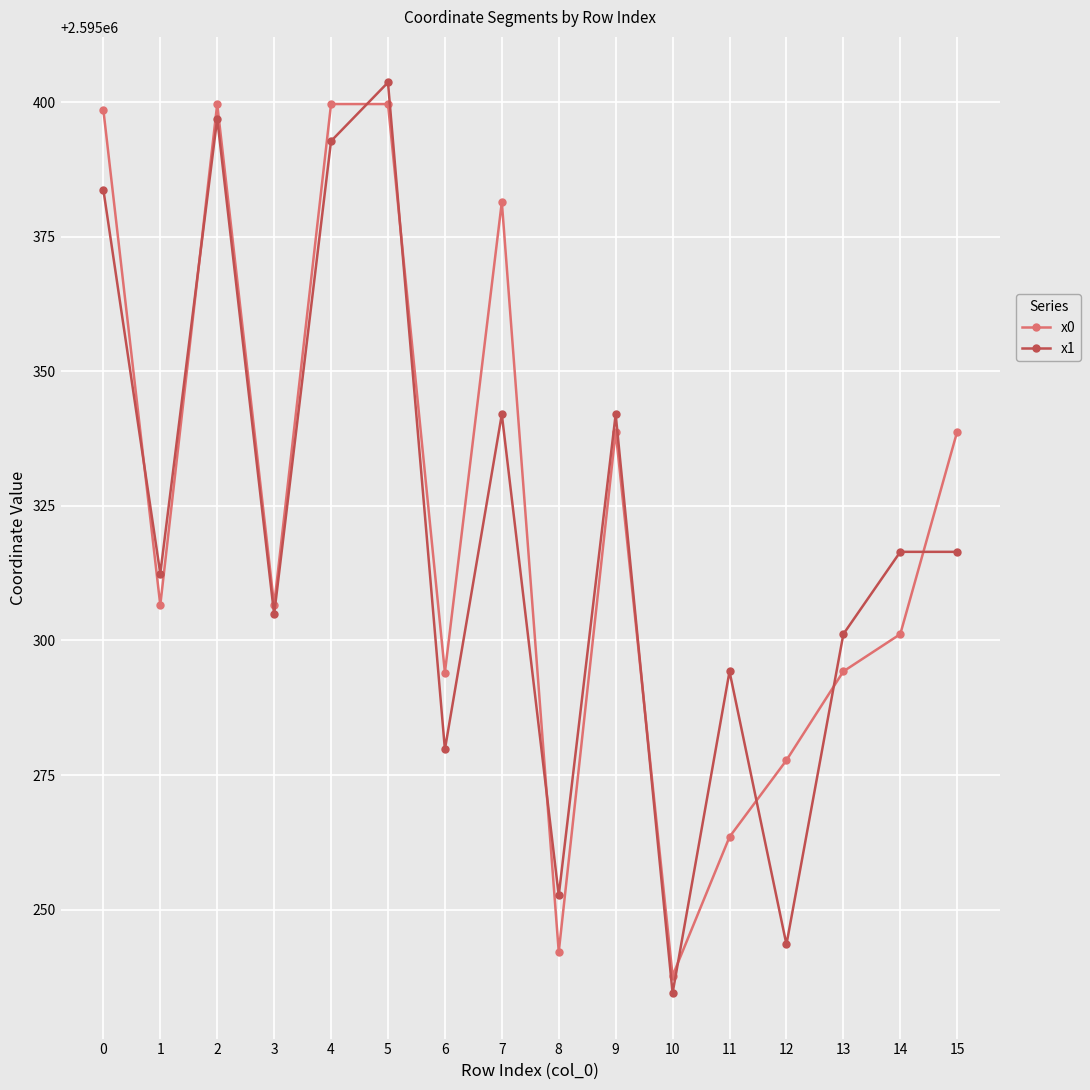

What is the sum of the x0 values at 15 and 3?

5190645.4